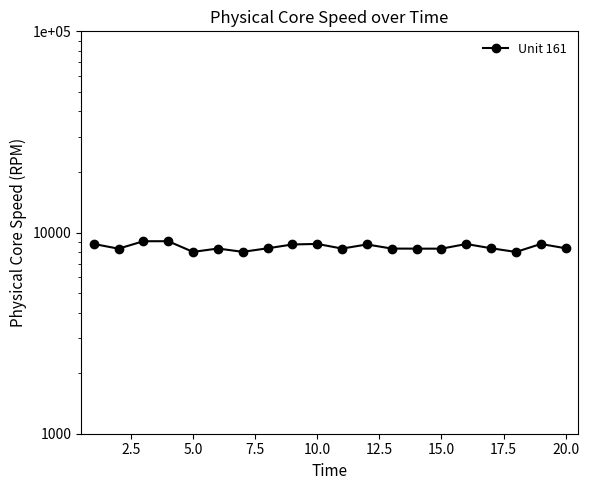

What is the sum of all values?

169648.6